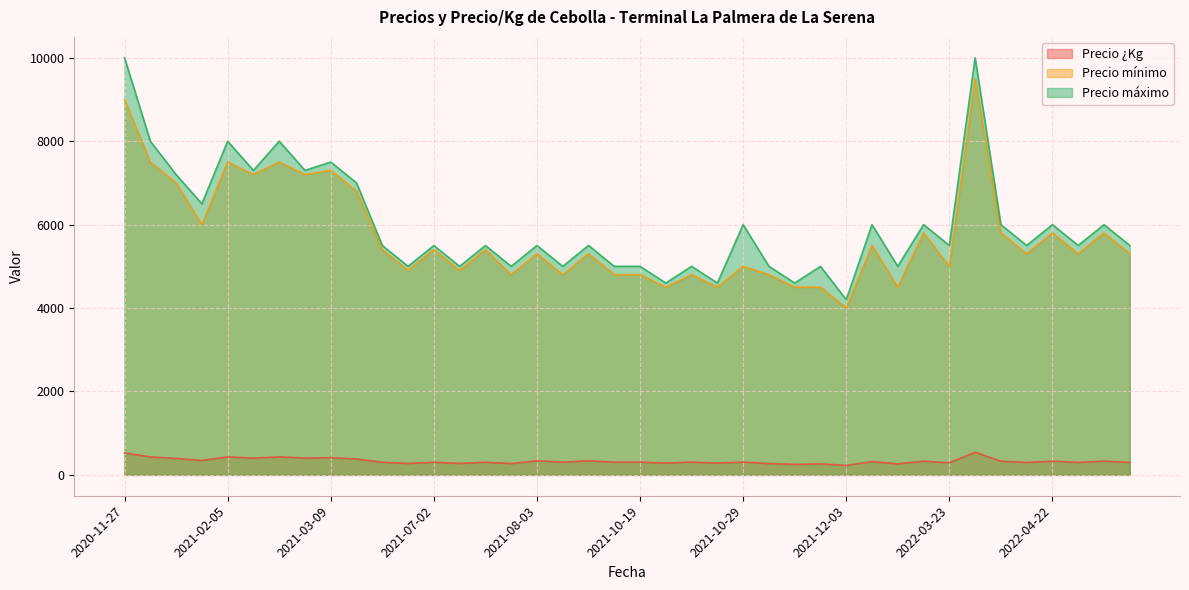

Is the value of Precio máximo at 2022-04-06 greater than the value of Precio mínimo at 2022-04-06?

Yes